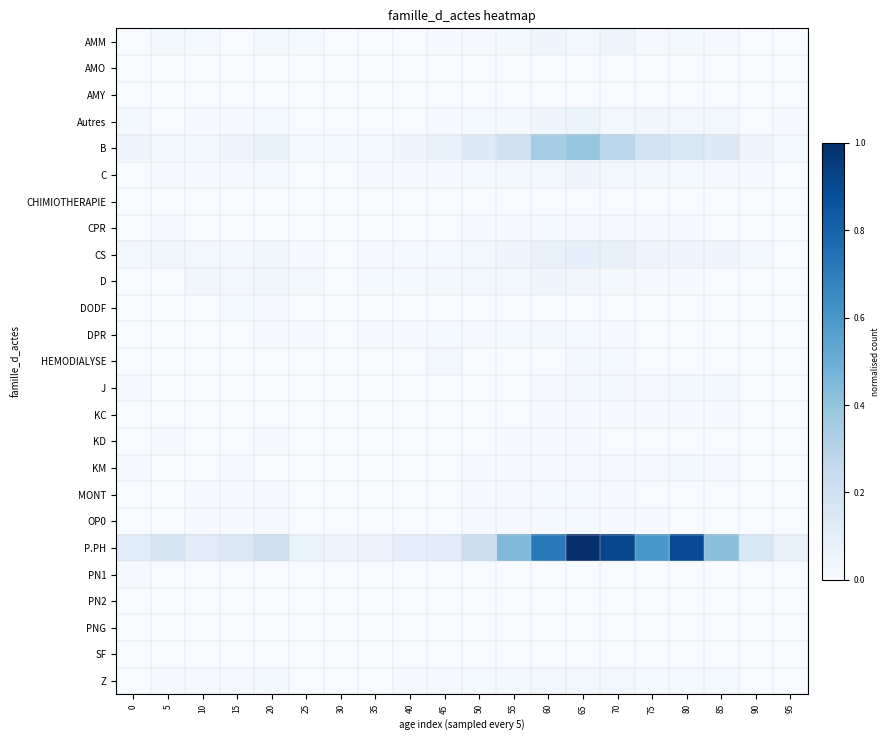

Which series has the widest spread of values?

P.PH